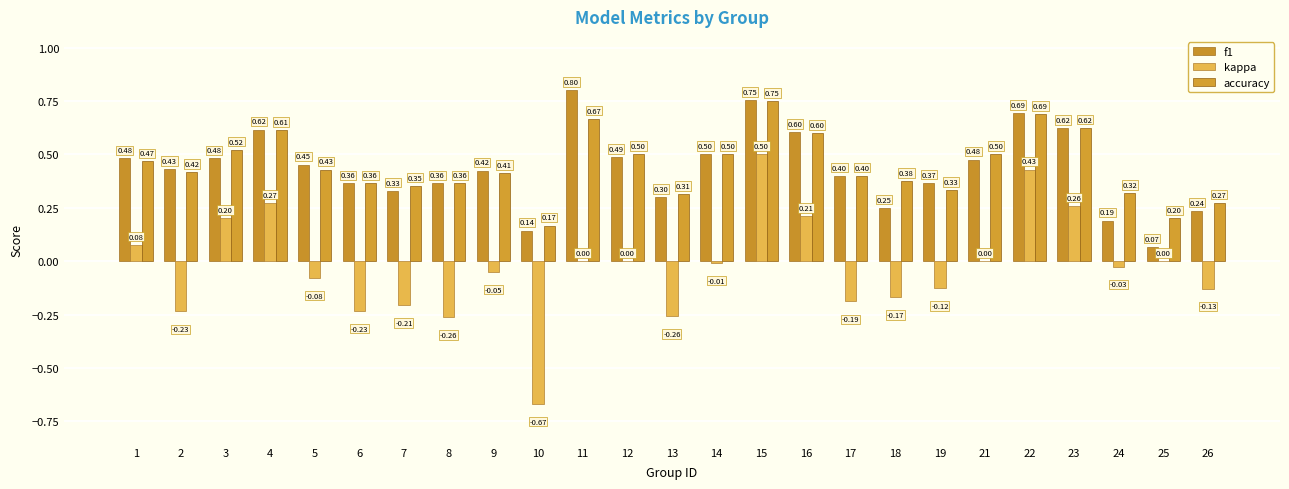

How many series are shown in this chart?

3